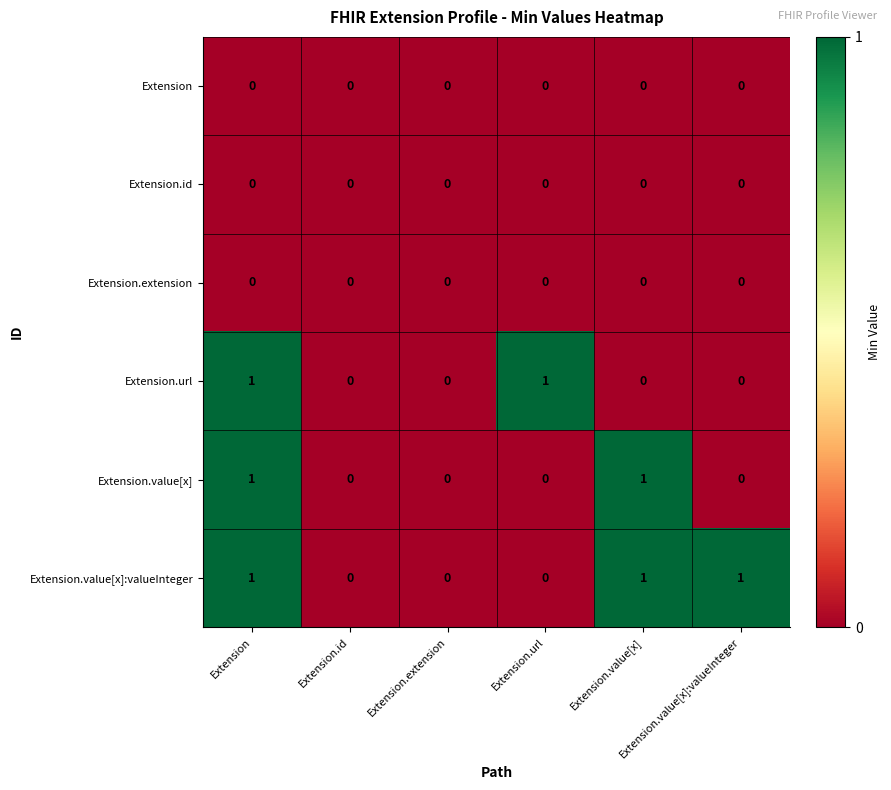

At Extension.value[x]:valueInteger, list the series in order from smallest to largest.

Extension, Extension.id, Extension.extension, Extension.url, Extension.value[x], Extension.value[x]:valueInteger